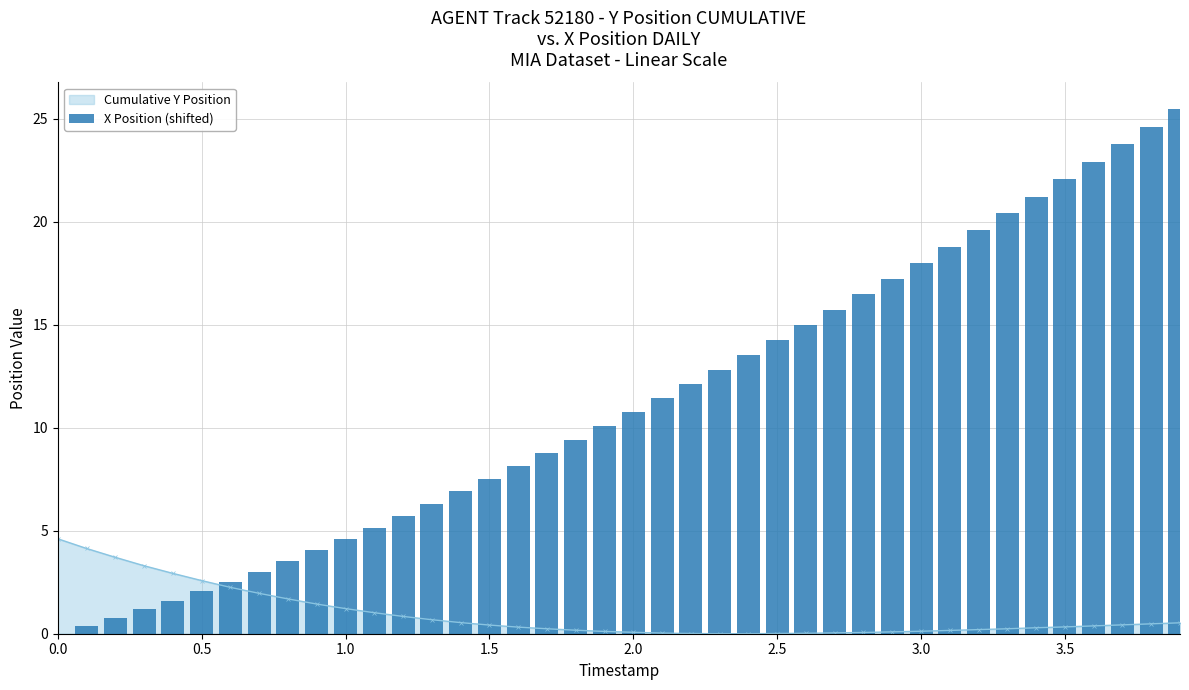

Rank the series by their average value, from lowest to highest.

Cumulative Y Position, X Position (shifted)